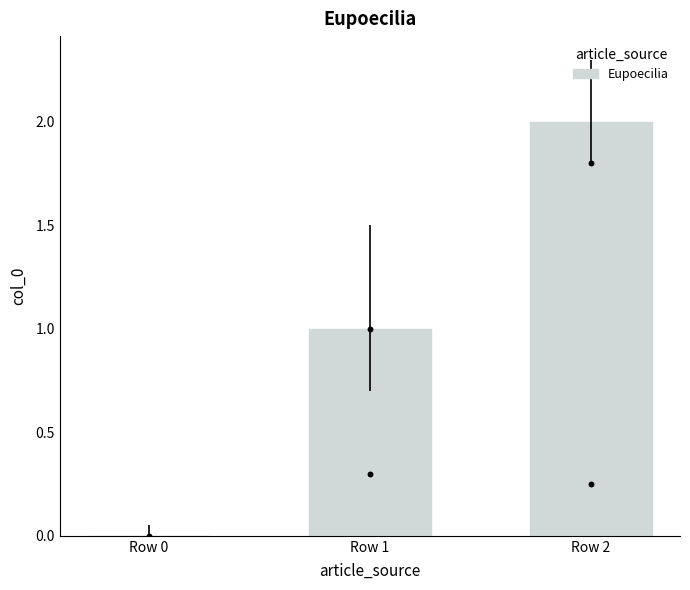

Between Row 0 and Row 2, which is larger?

Row 2